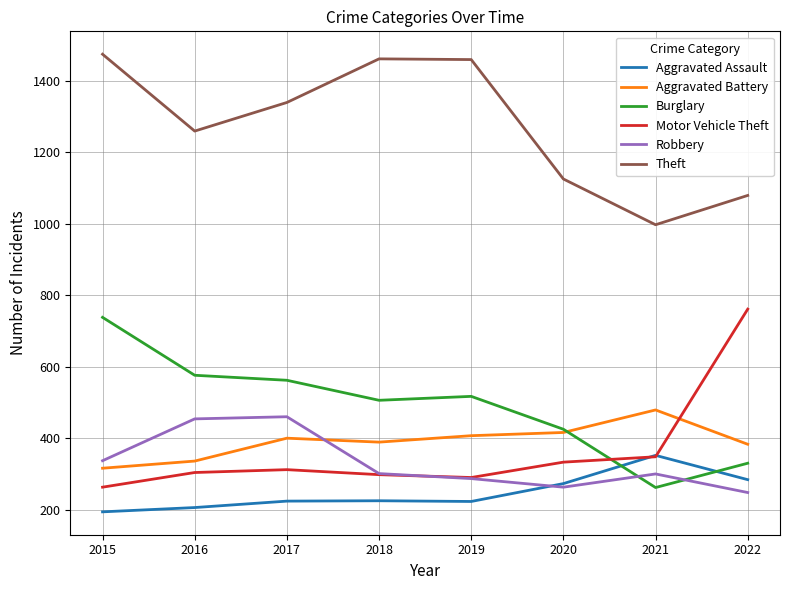

Count the number of categories in the chart.

8